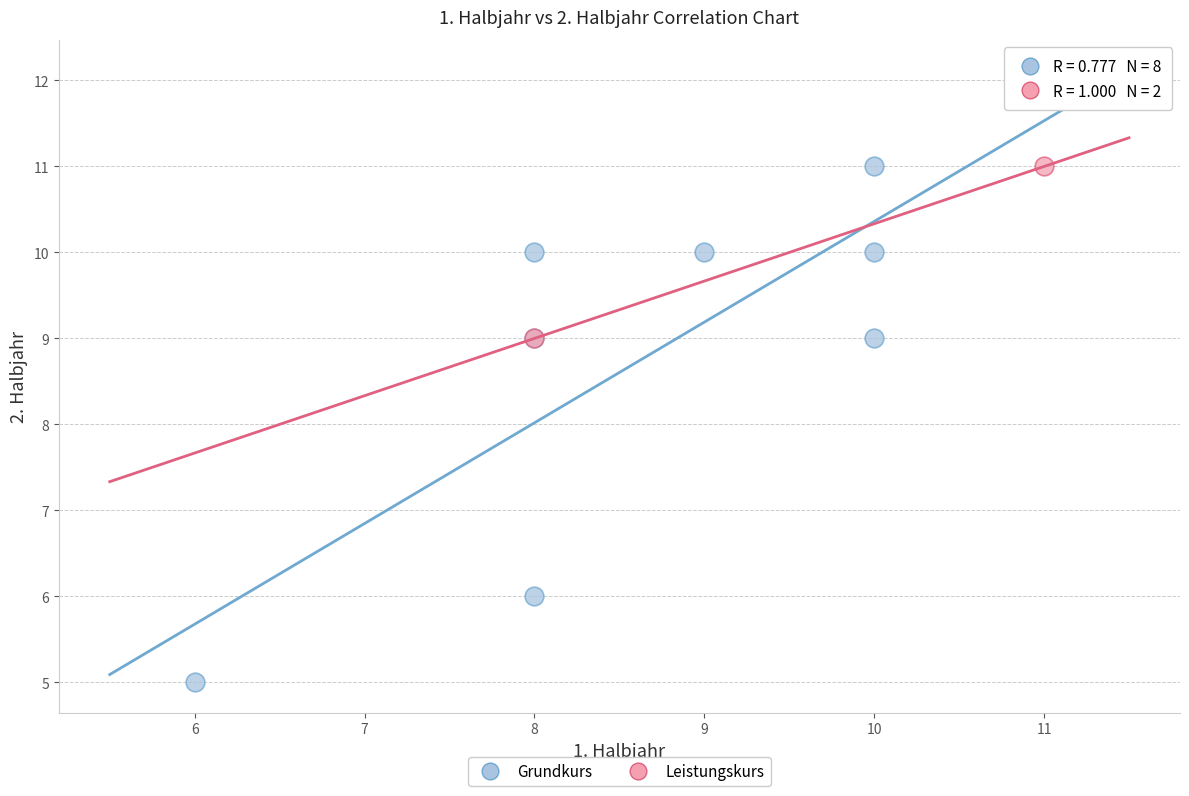

What are all the series names shown in the legend?

Grundkurs, Leistungskurs